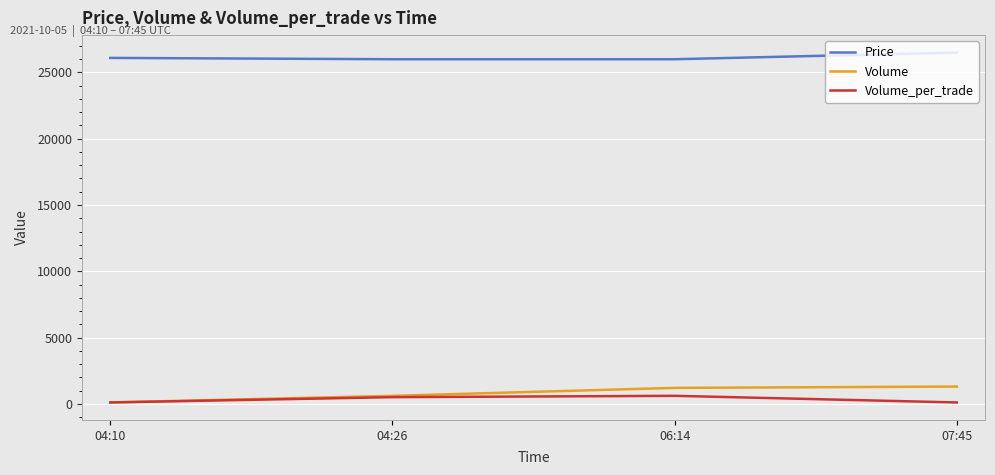

What is the average value of the Volume series?

800